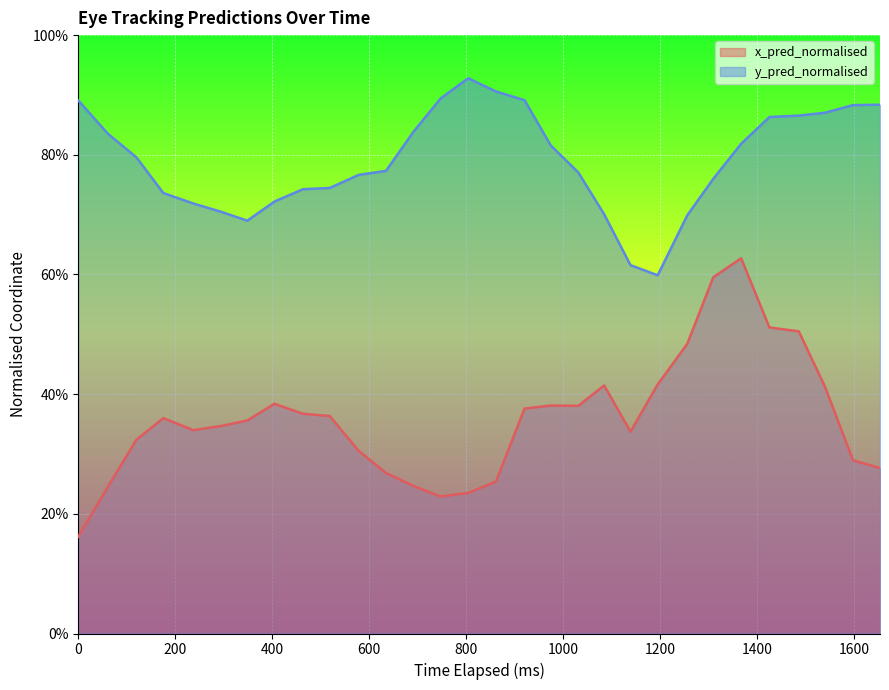

True or false: y_pred_normalised has more than 1 interior local peaks.

False